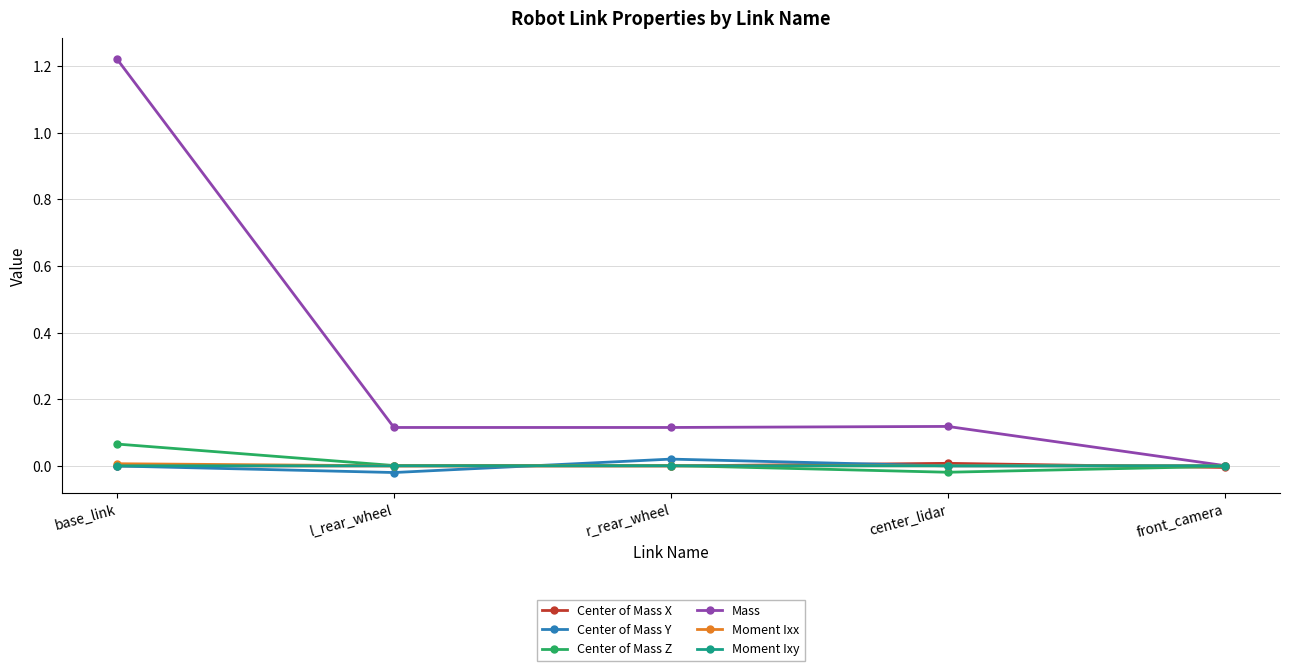

True or false: Moment Ixy and Moment Ixx cross at least once.

False